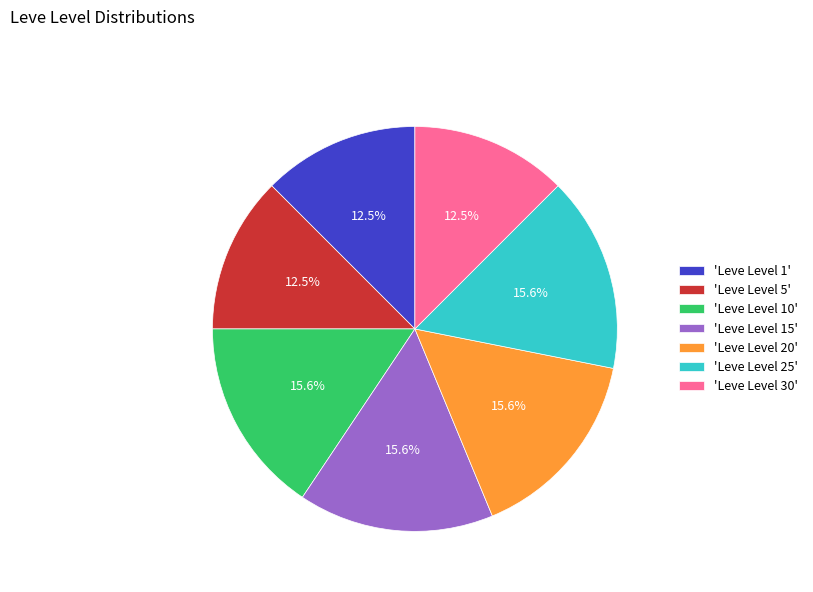

Is there any slice that represents more than half of the pie?

No